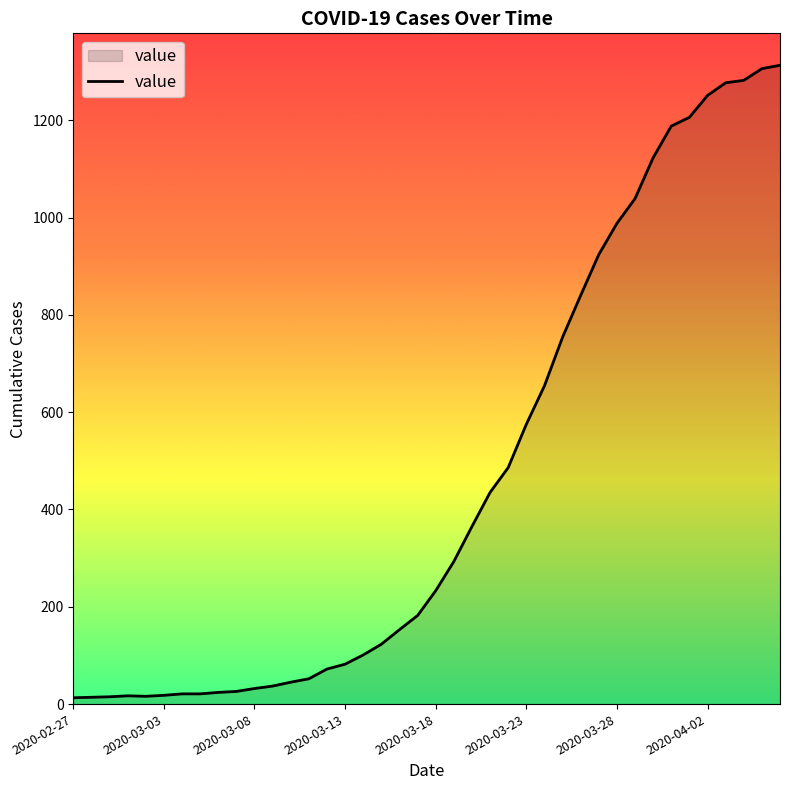

What is the maximum value shown in the chart?

1313